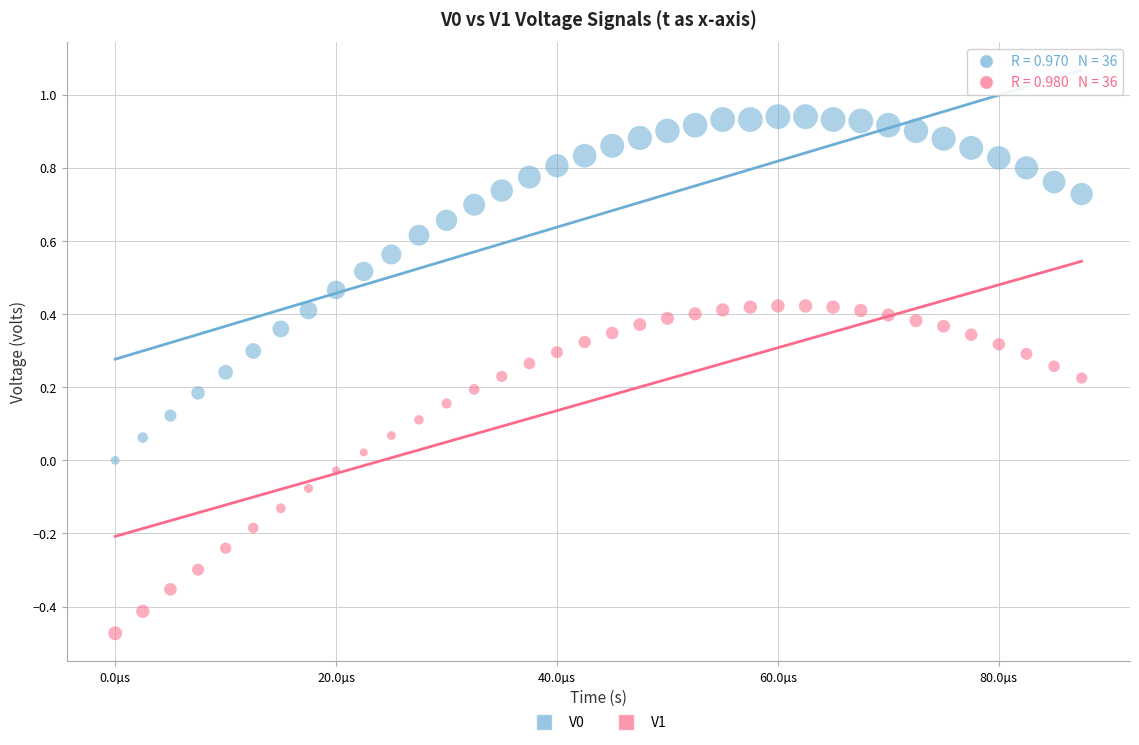

Which series reaches the minimum Y coordinate?

V1